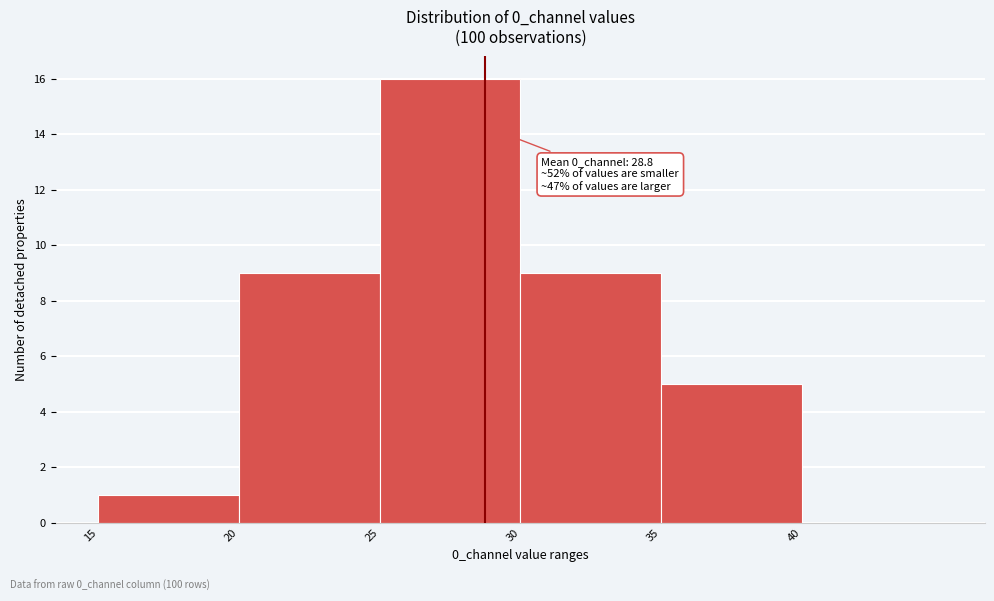

Which range on the x-axis has the tallest bar?

25 to 30